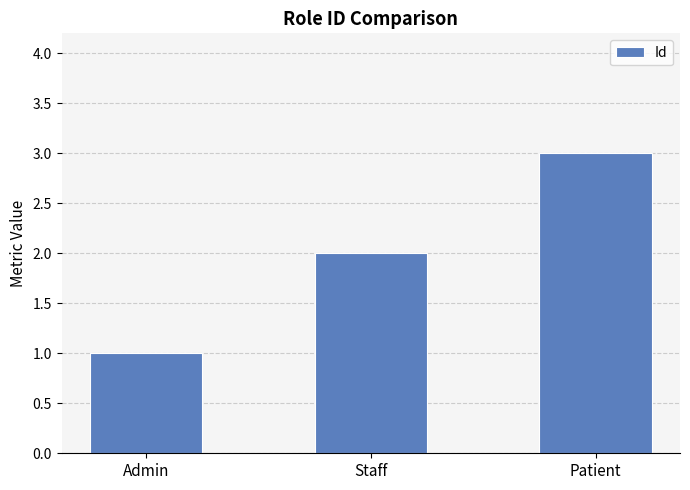

The chart shows a value of 2 at Staff. True or false?

True